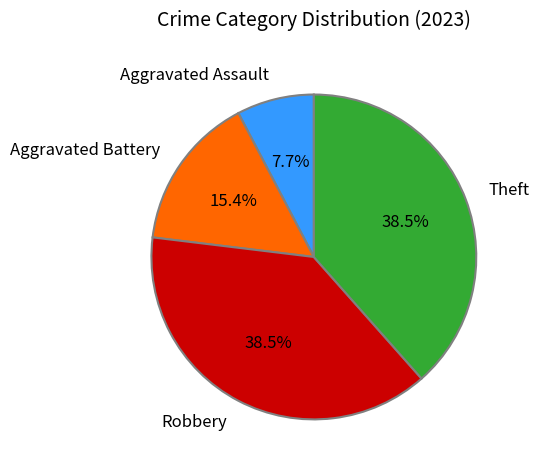

To the nearest percent, what is the combined percentage of Robbery and Theft?

77%